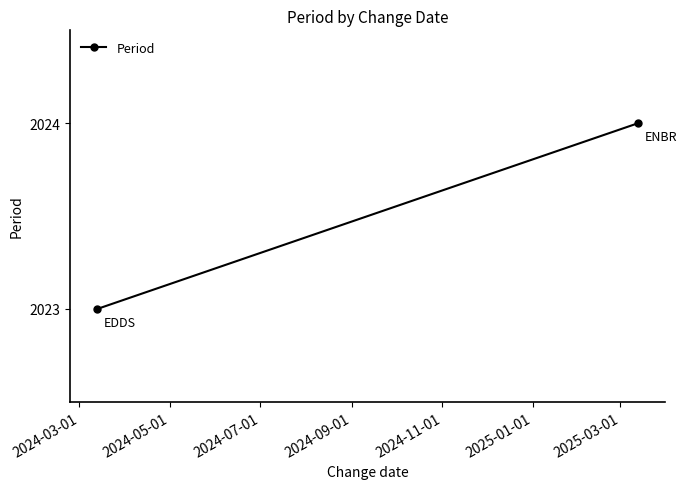

What is the value of the 1st point from the left?

2023